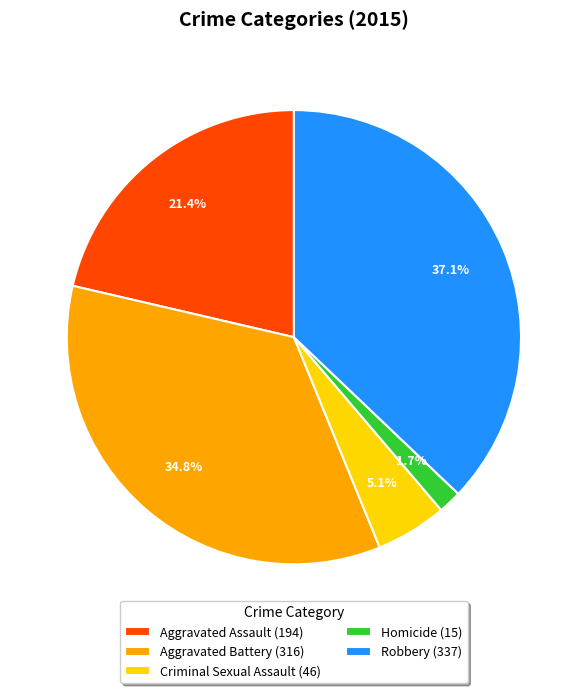

To the nearest percent, what is the difference between the Homicide and Criminal Sexual Assault slice percentages?

3%